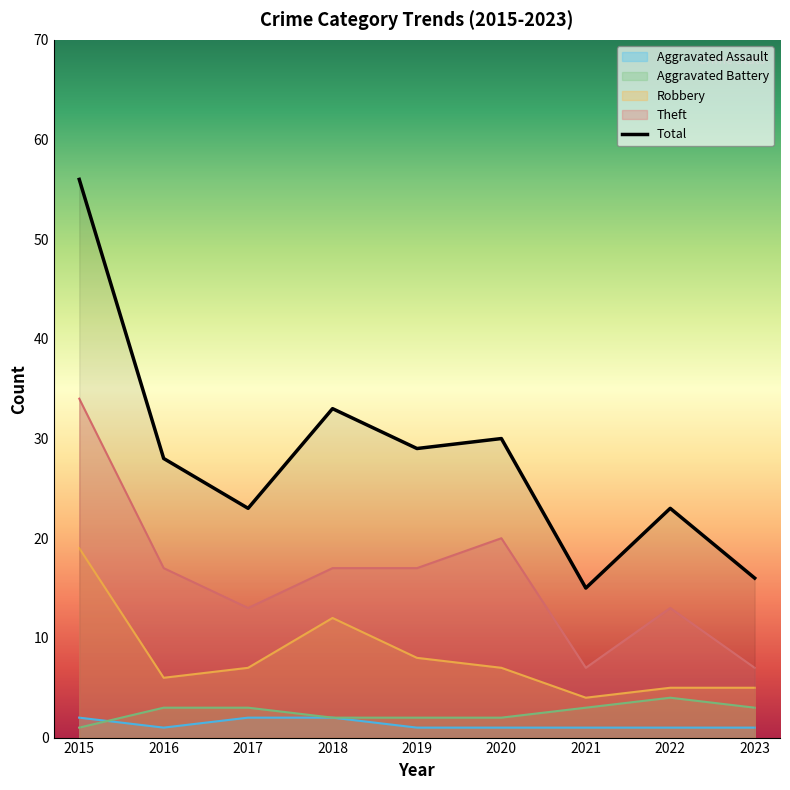

Between 2019 and 2016, which is larger?

2019